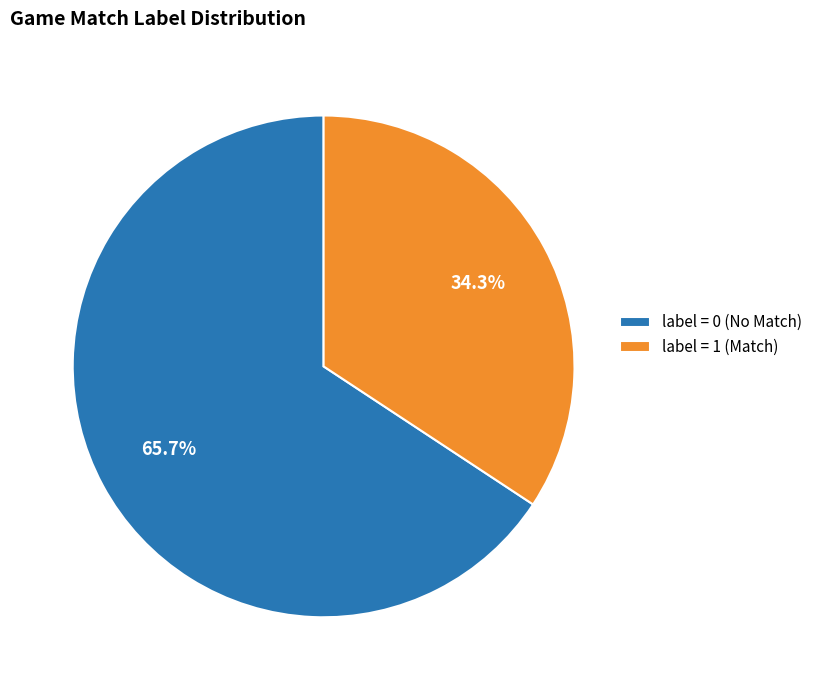

Does label = 1 (Match) account for over 50% of the chart?

No